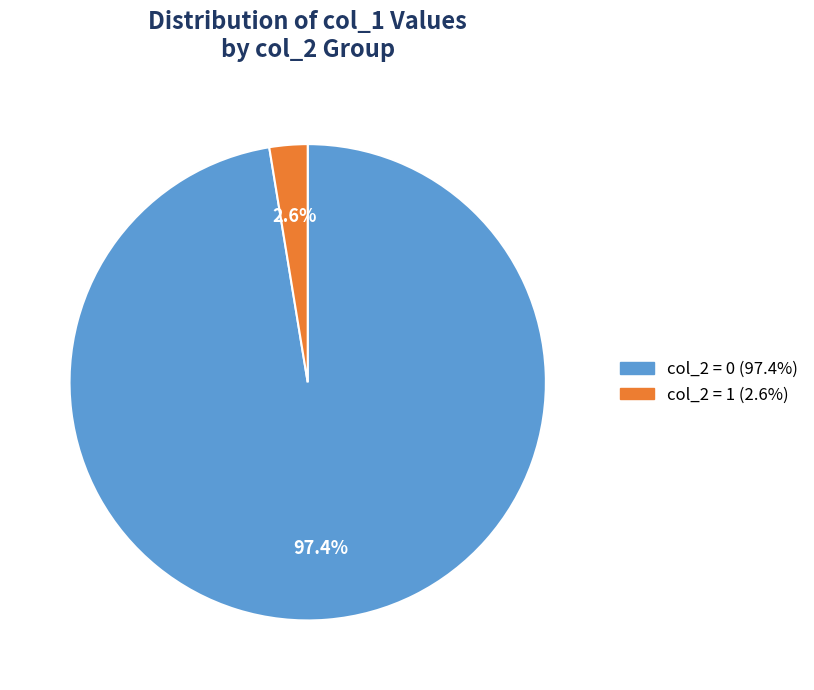

Is there any slice that represents more than half of the pie?

Yes